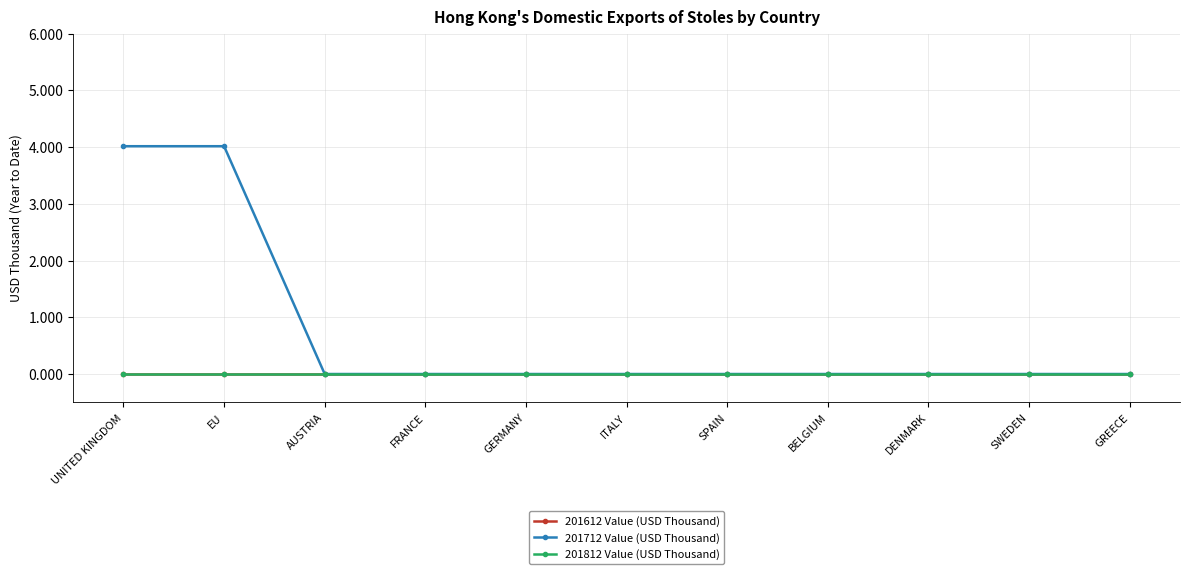

Is this an area chart (filled region under the line)?

No